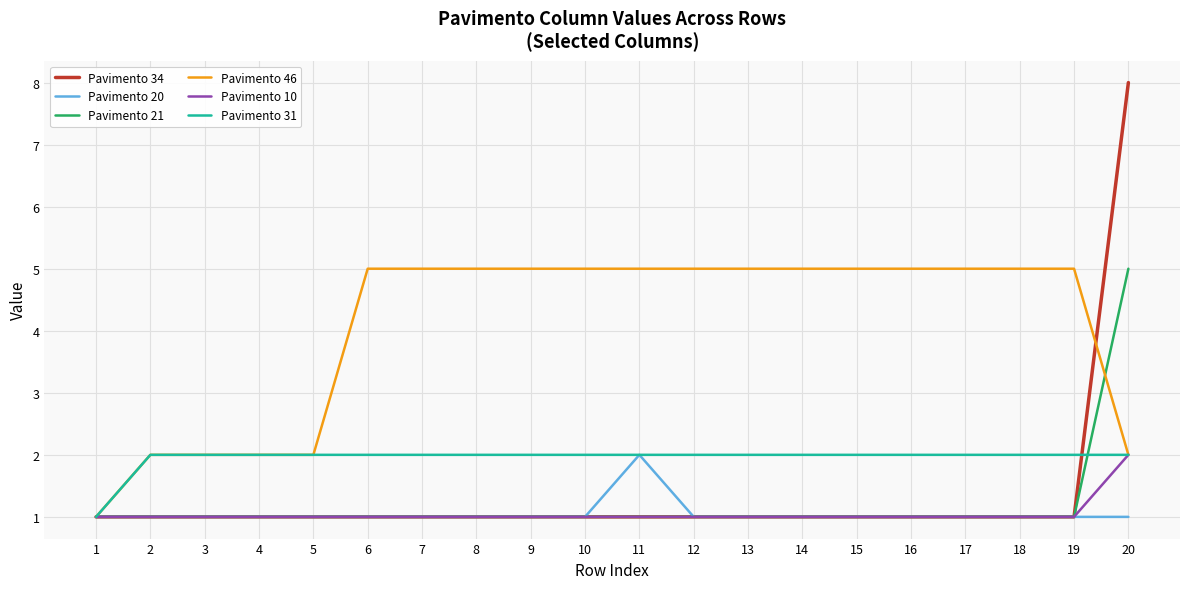

After their last crossing, which series has the higher values: Pavimento 21 or Pavimento 31?

Pavimento 21